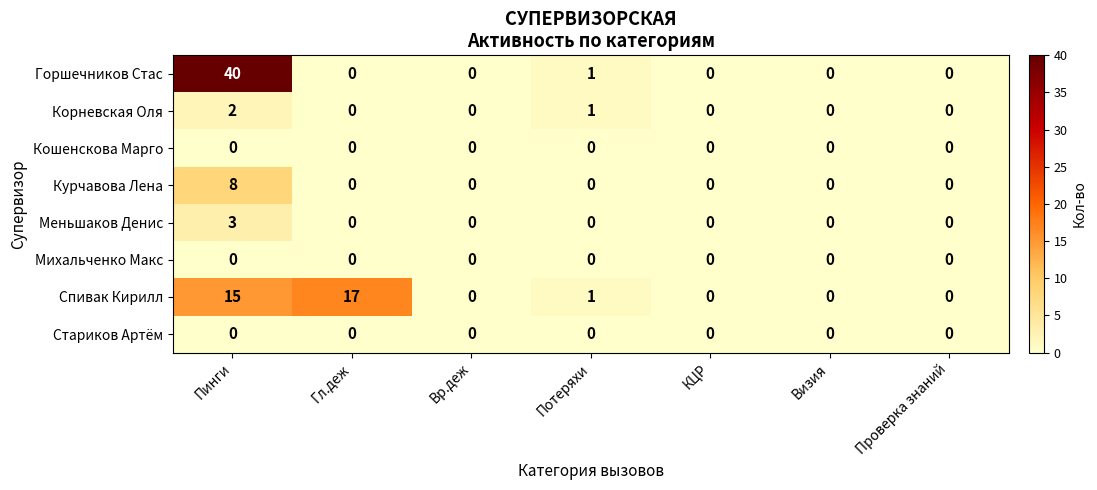

What is the difference between the maximum and second lowest values in the Меньшаков Денис series?

3